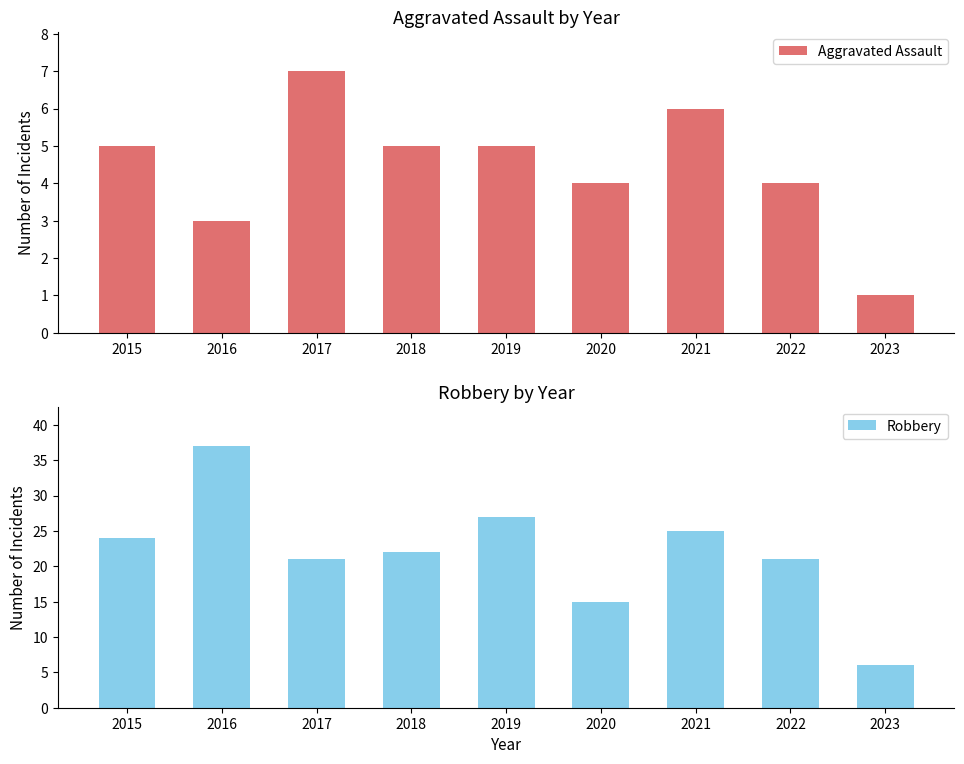

What is the difference between the maximum and minimum values in the Robbery series?

31